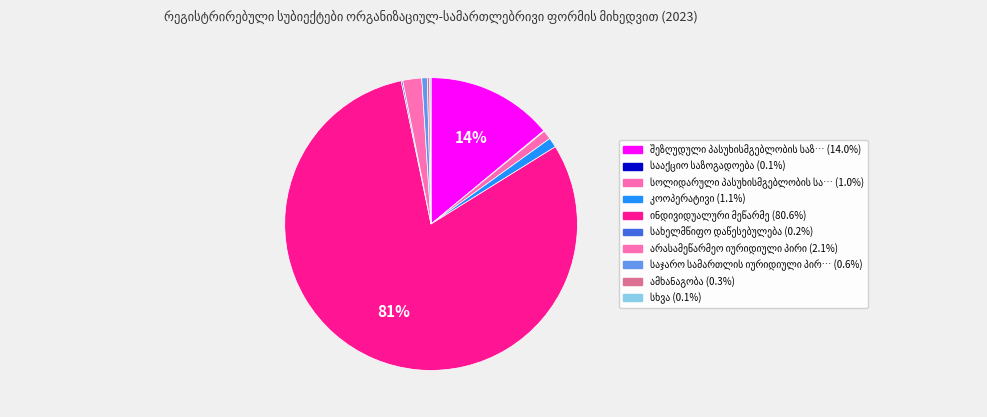

The სახელმწიფო დაწესებულება slice represents 1% of the pie. True or false?

False